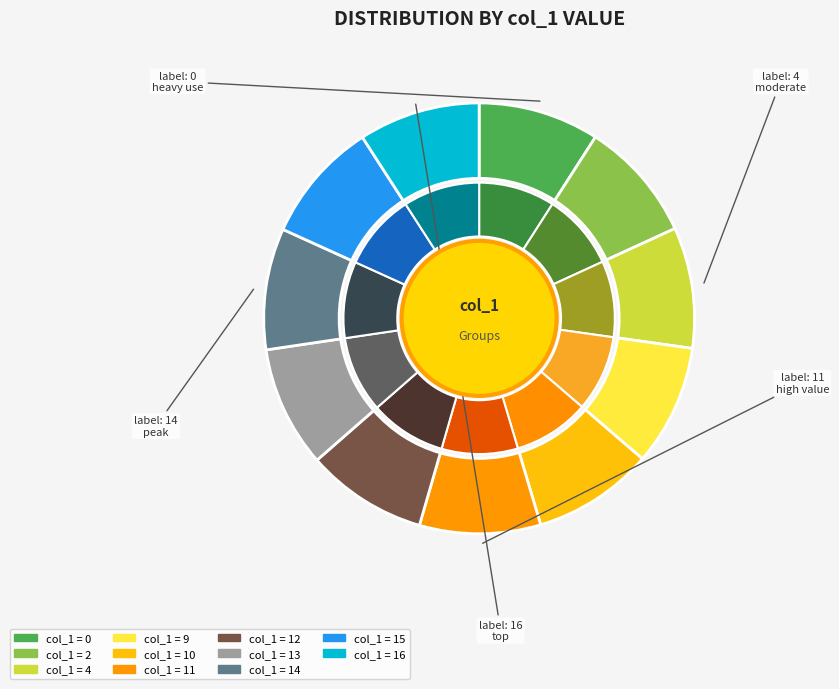

To the nearest percent, what portion does 12 represent?

9%